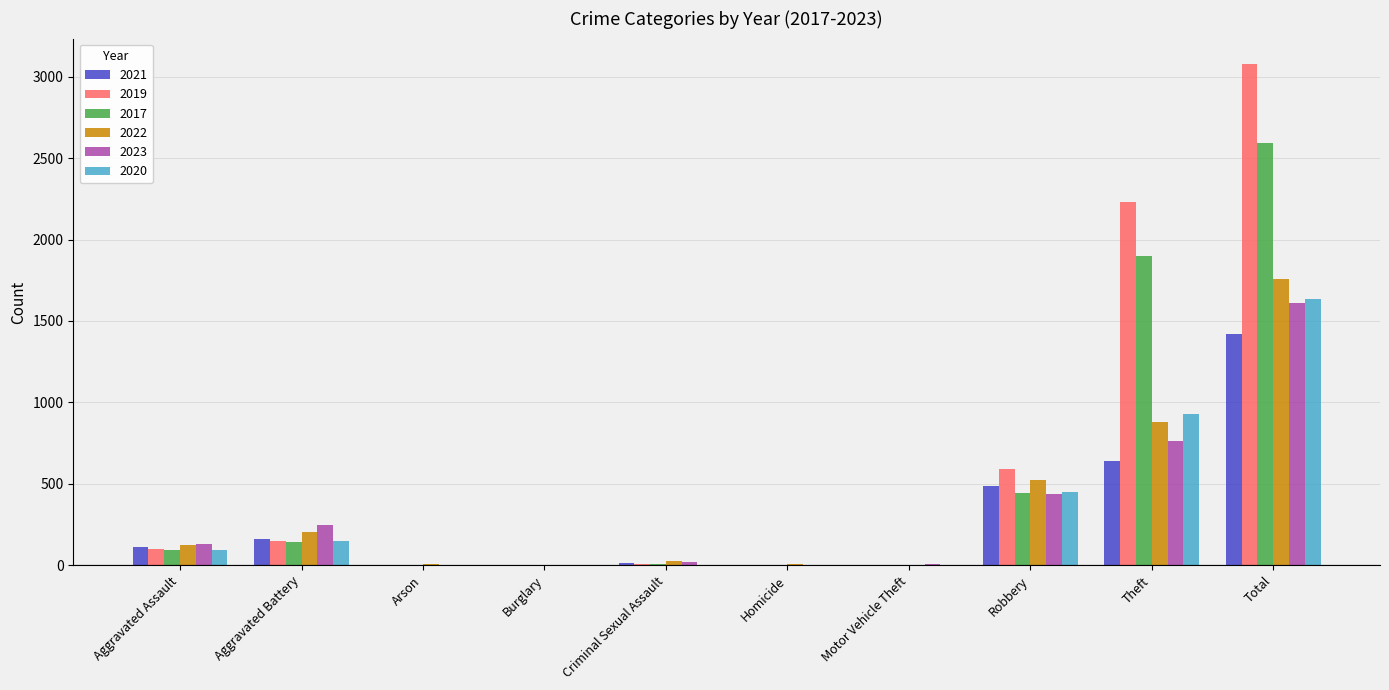

What value does the 2021 series have at Aggravated Assault, to the nearest 10?

110